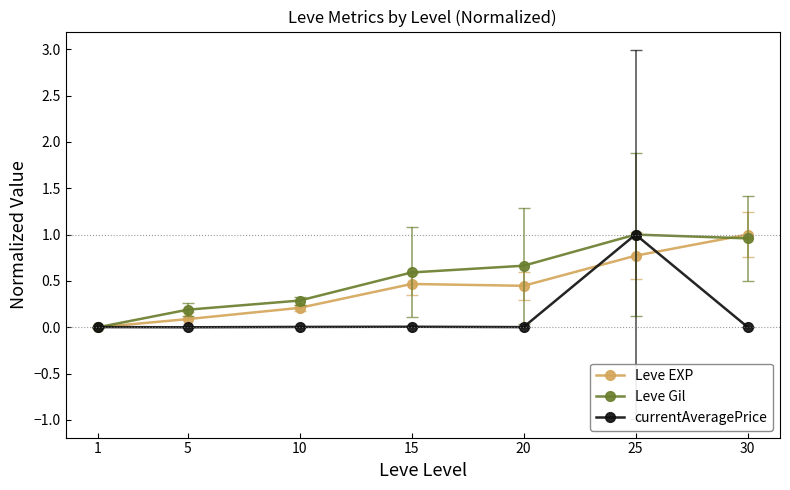

Does the chart display data point markers on the line(s)?

Yes